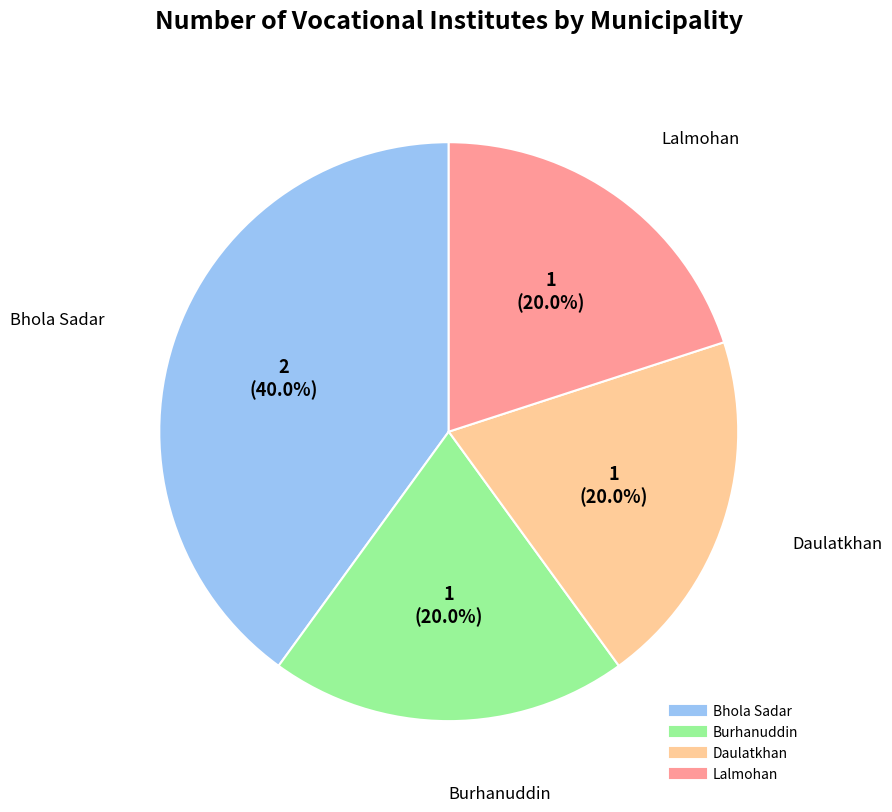

Which slice is the largest?

Bhola Sadar